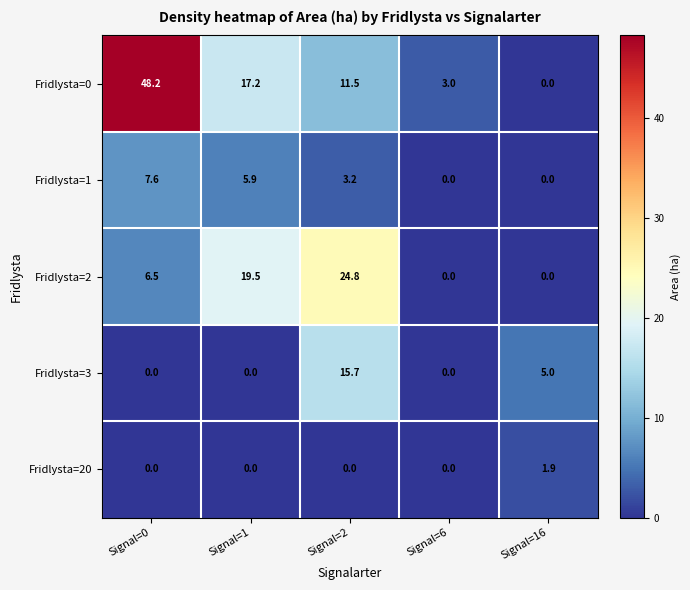

What value does the Fridlysta=1 series have at Signal=0?

7.6